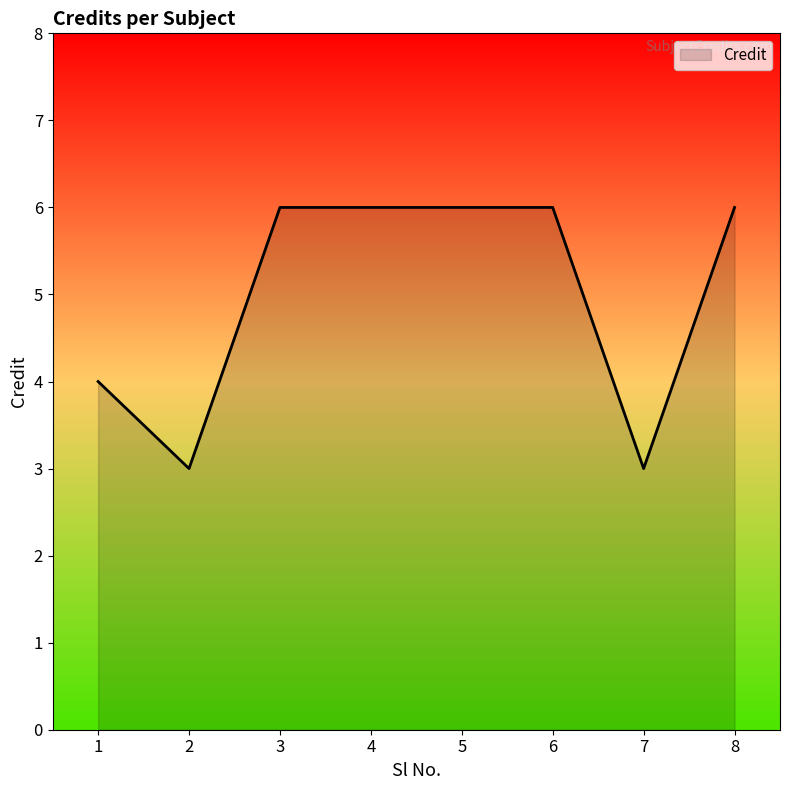

How many lines are shown in the chart?

1